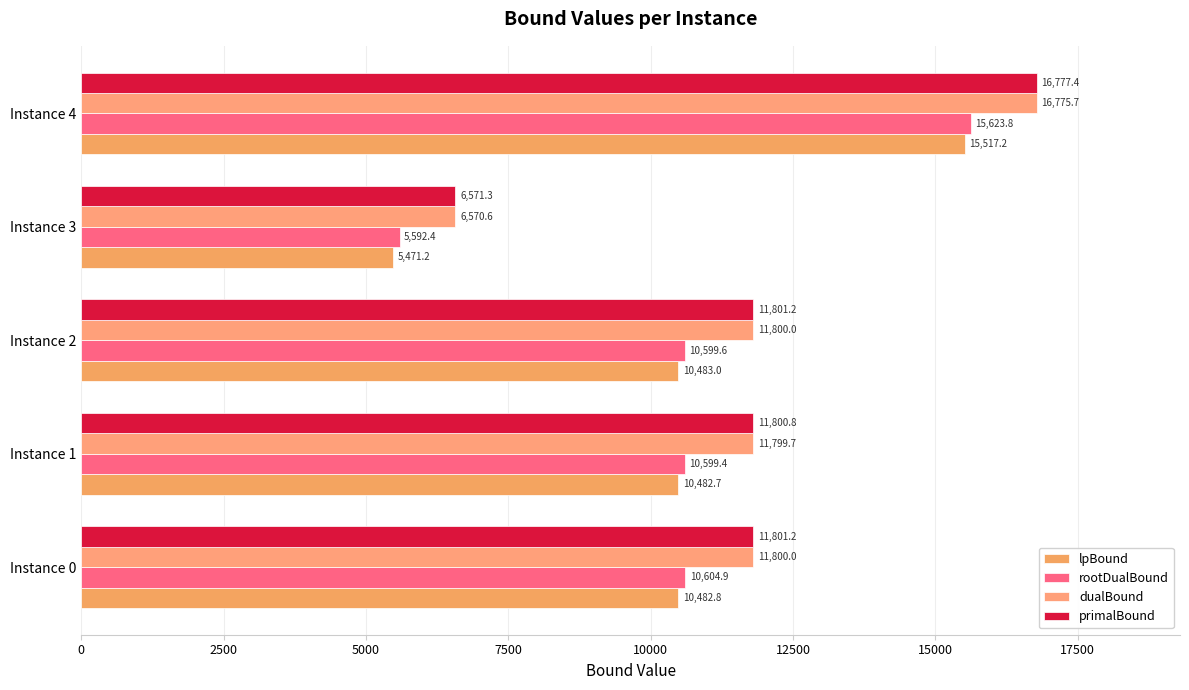

What are all the series names shown in the legend?

lpBound, rootDualBound, dualBound, primalBound